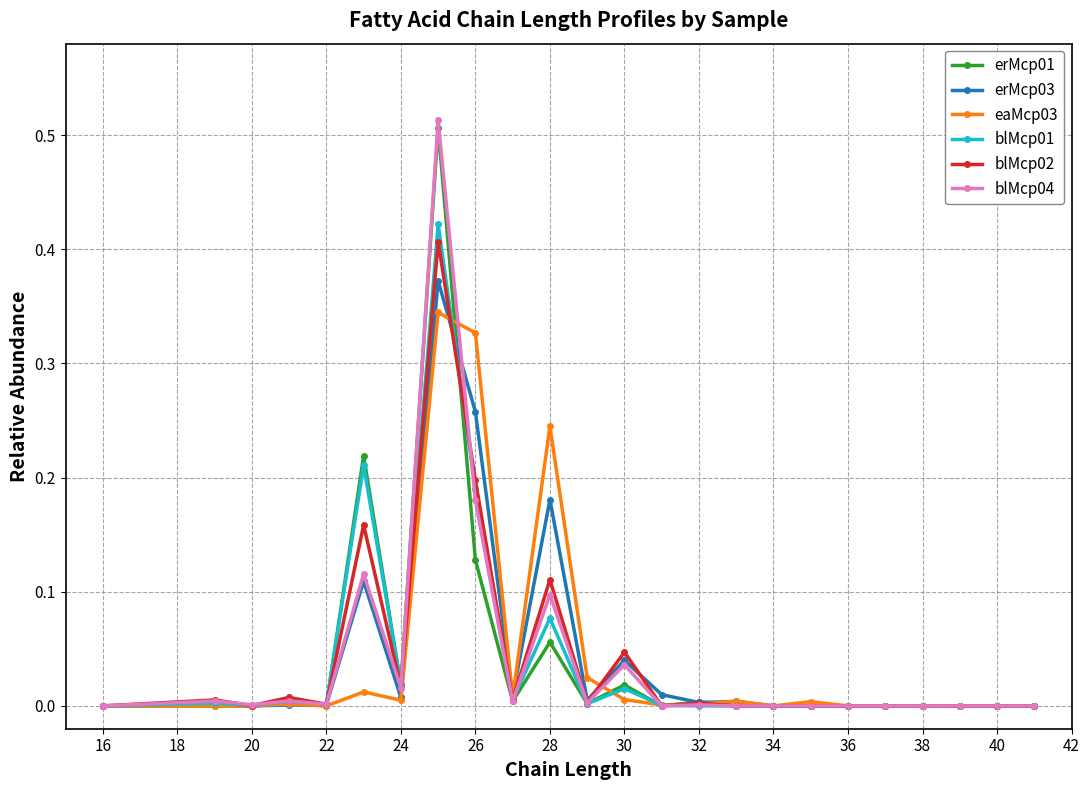

How many lines are shown in the chart?

6